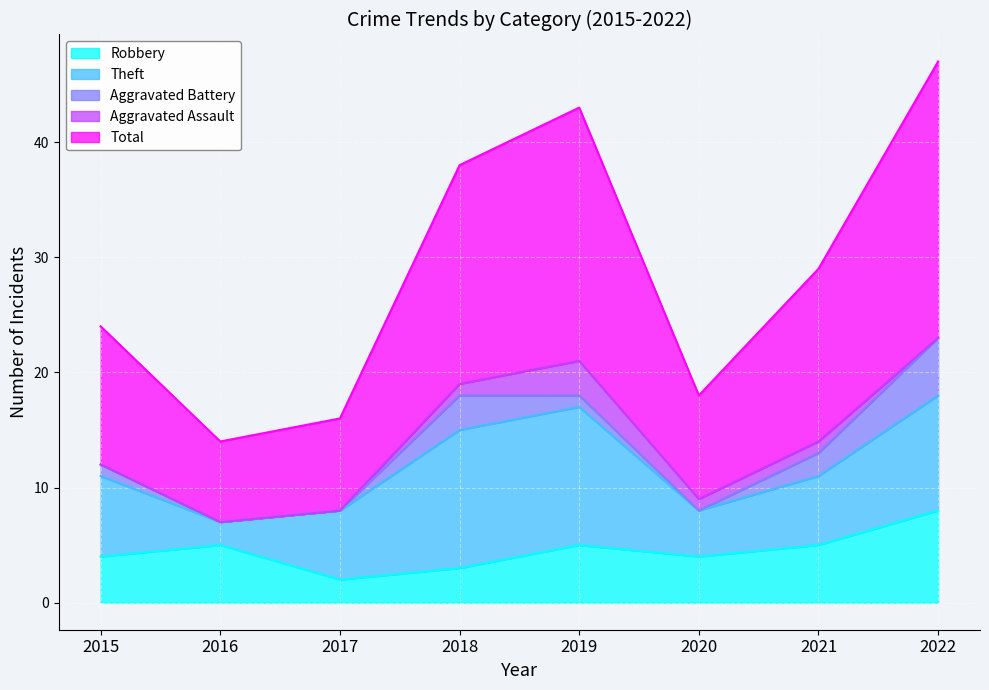

True or false: Robbery has more than 2 interior local peaks.

False